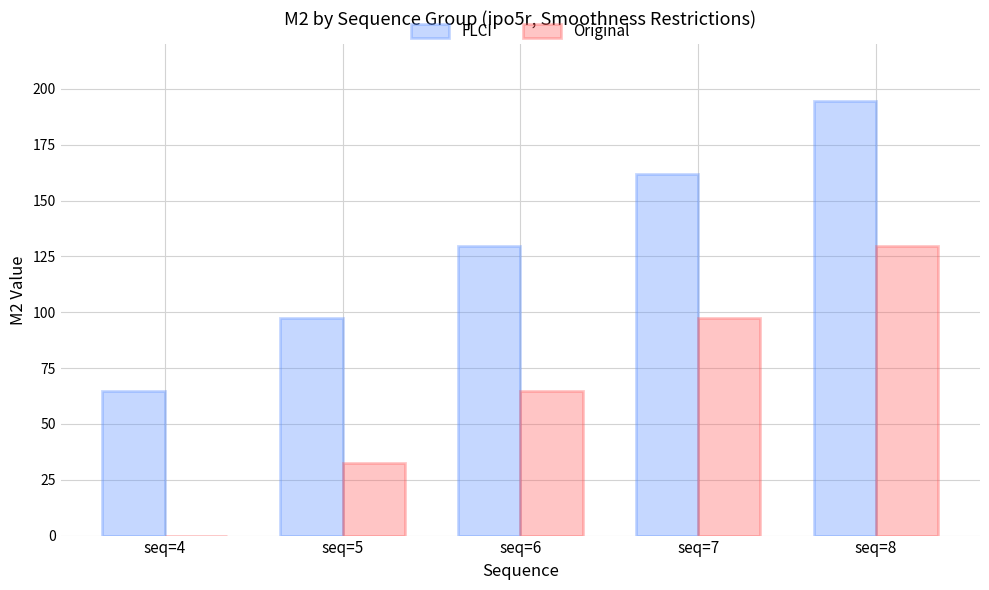

Is the value of Original at seq=4 greater than the value of FLCI at seq=8?

No